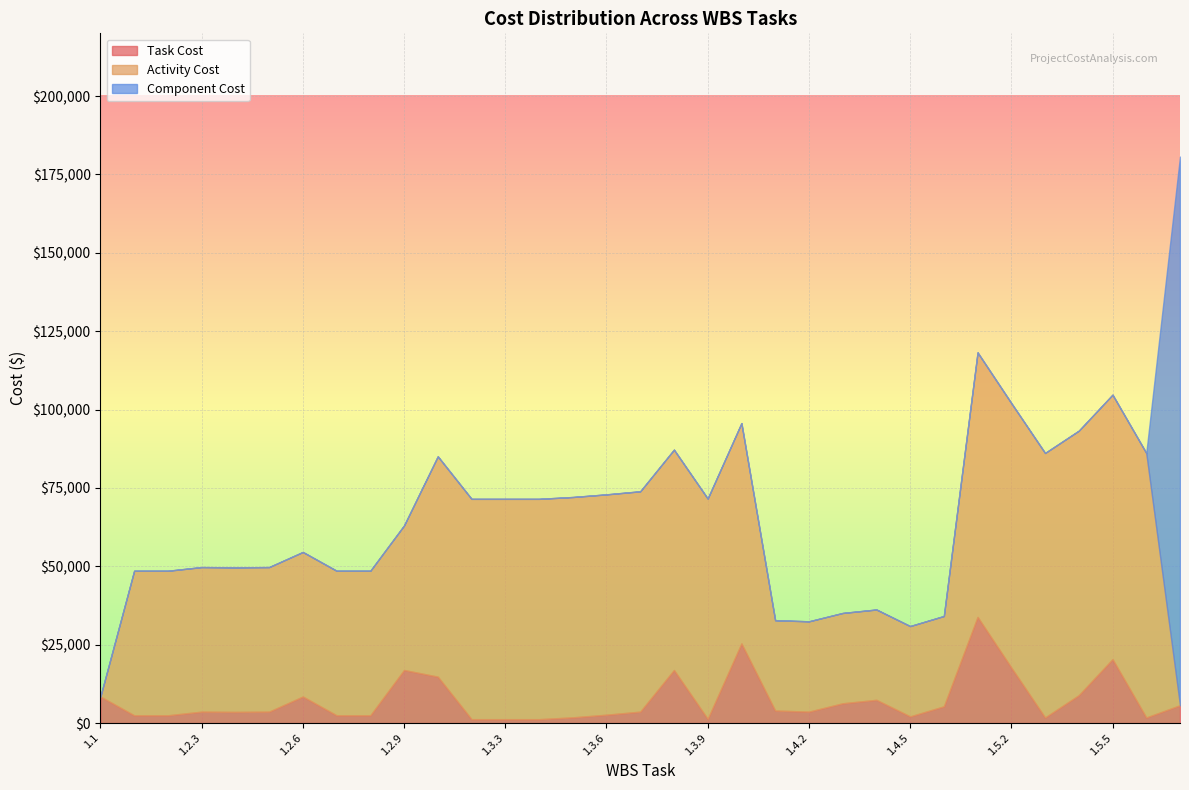

How many lines are shown in the chart?

3